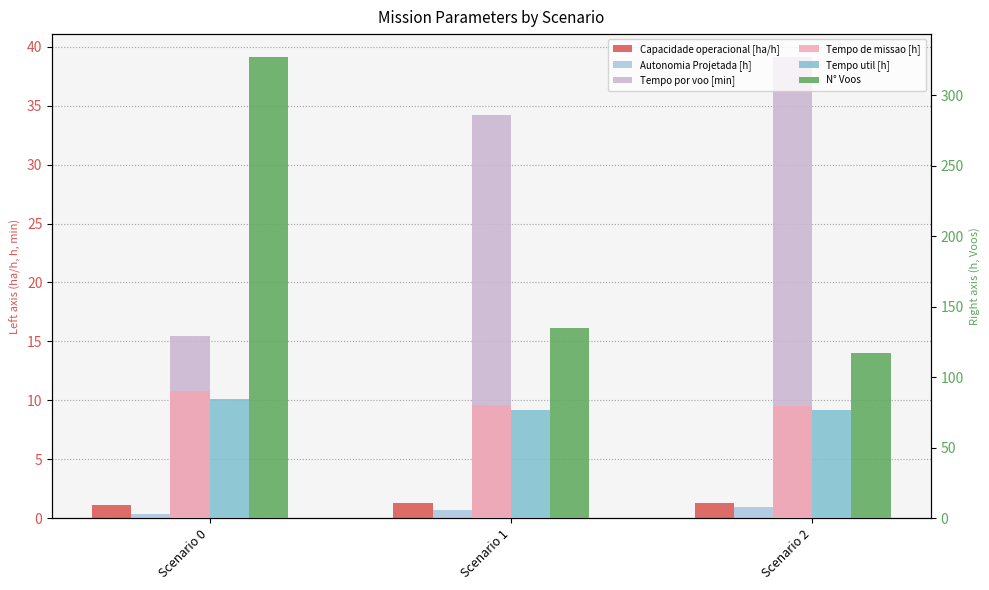

How many data points does each series have?

3